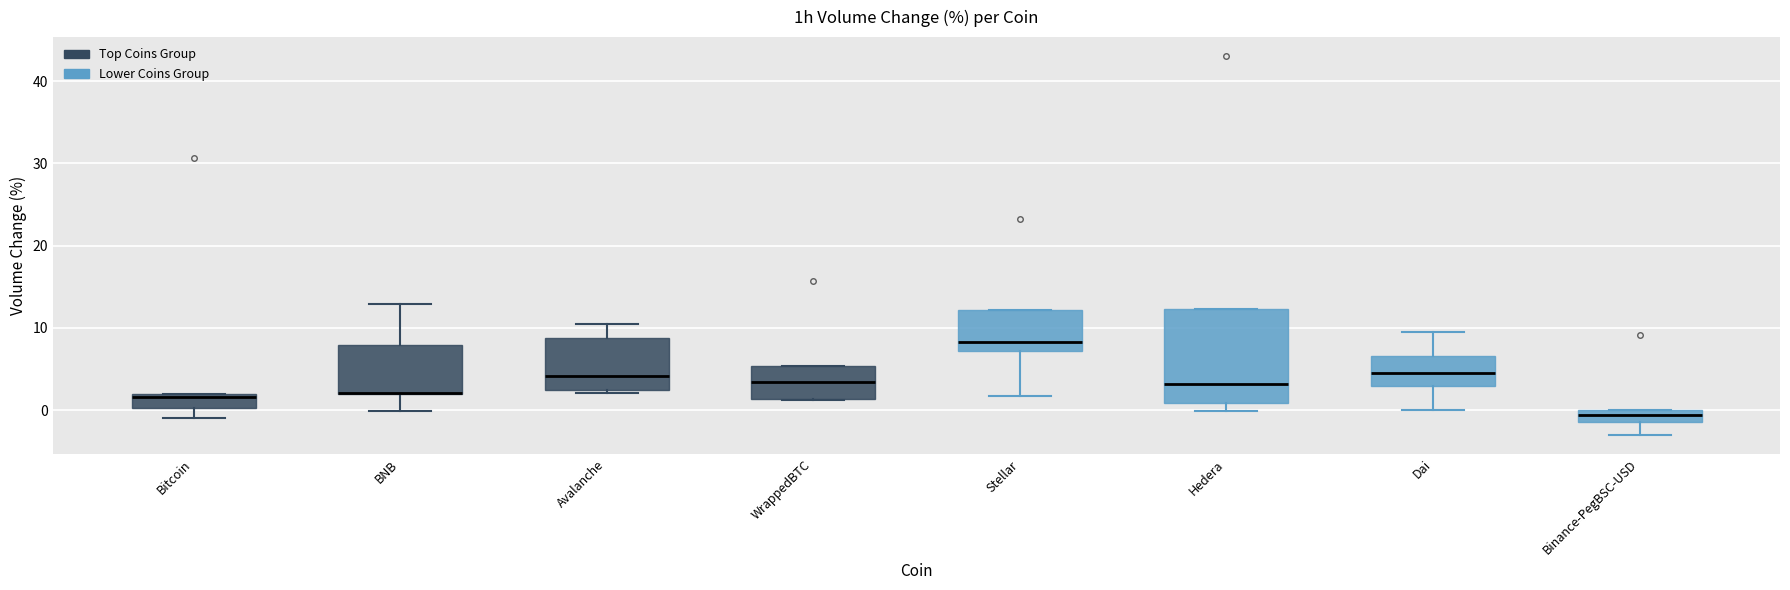

Comparing the boxes themselves (not the whiskers), which one is the tallest?

Hedera